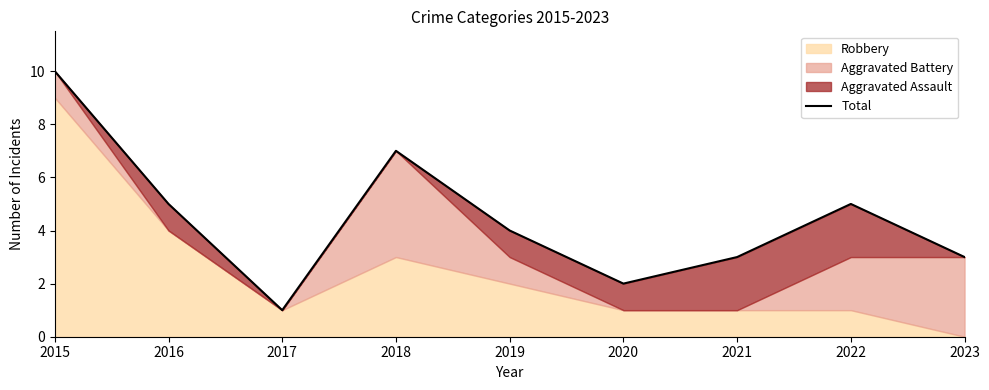

Reading left to right, extract all data points from this chart.

2015=10	2016=5	2017=1	2018=7	2019=4	2020=2	2021=3	2022=5	2023=3